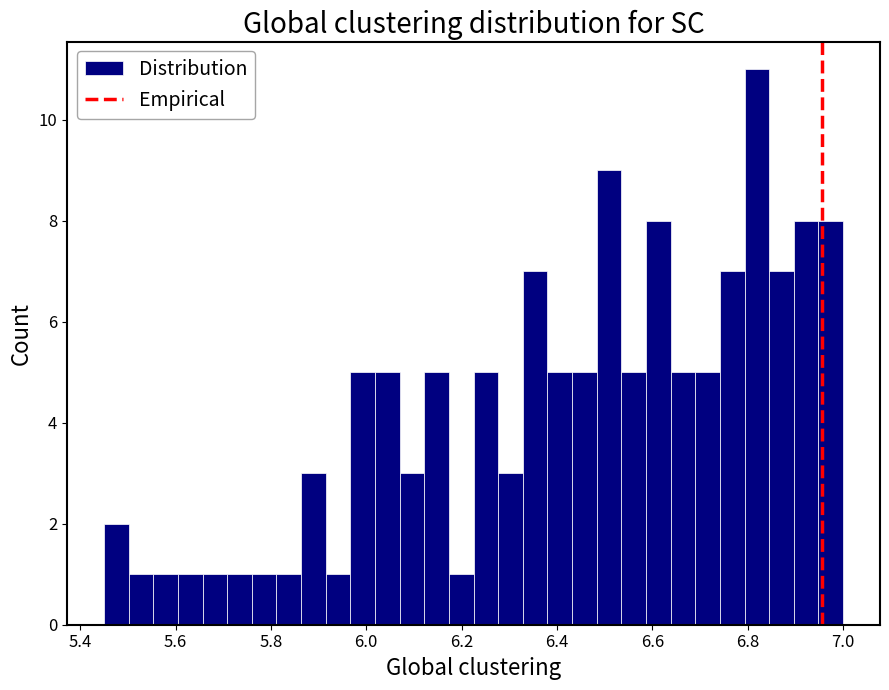

Around what value on the x-axis is the tallest bar? Give the approximate position of its centre, as read against the axis.

6.82